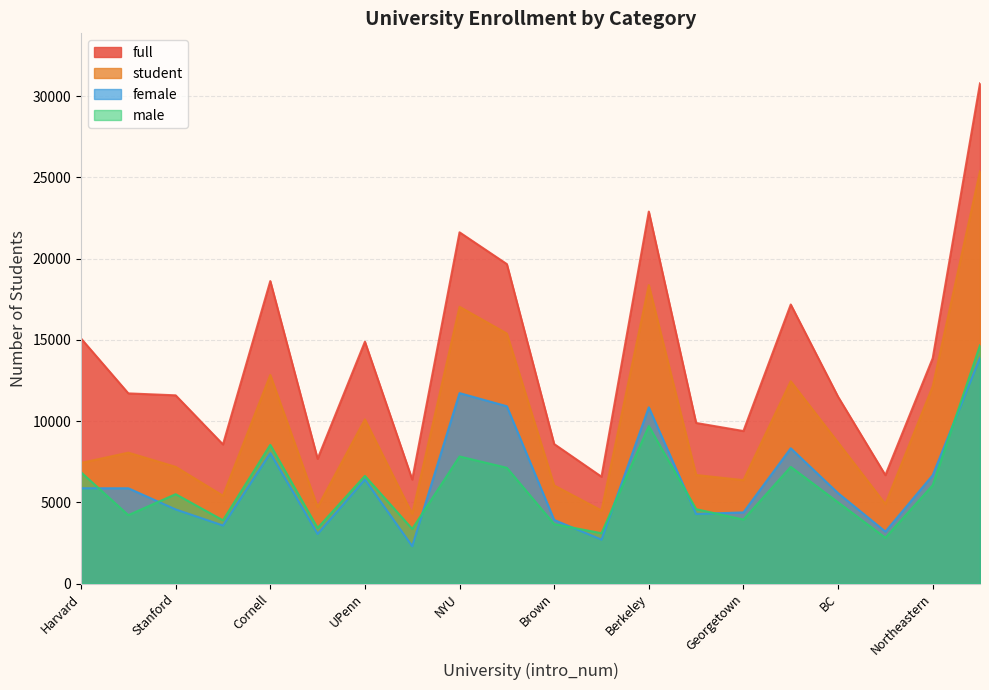

At which category does male reach its first local peak?

Stanford